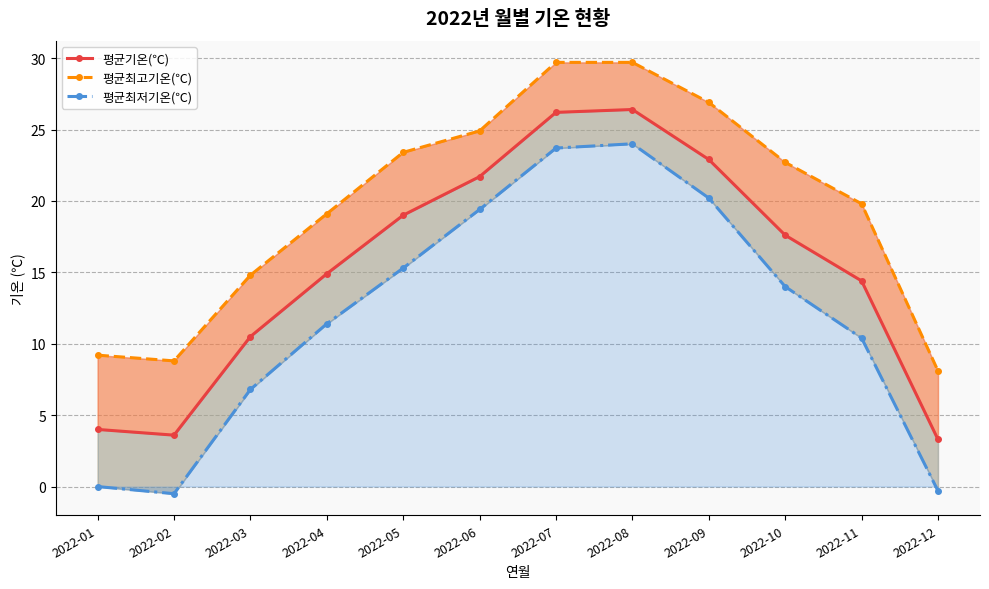

How many data points does each series have?

12